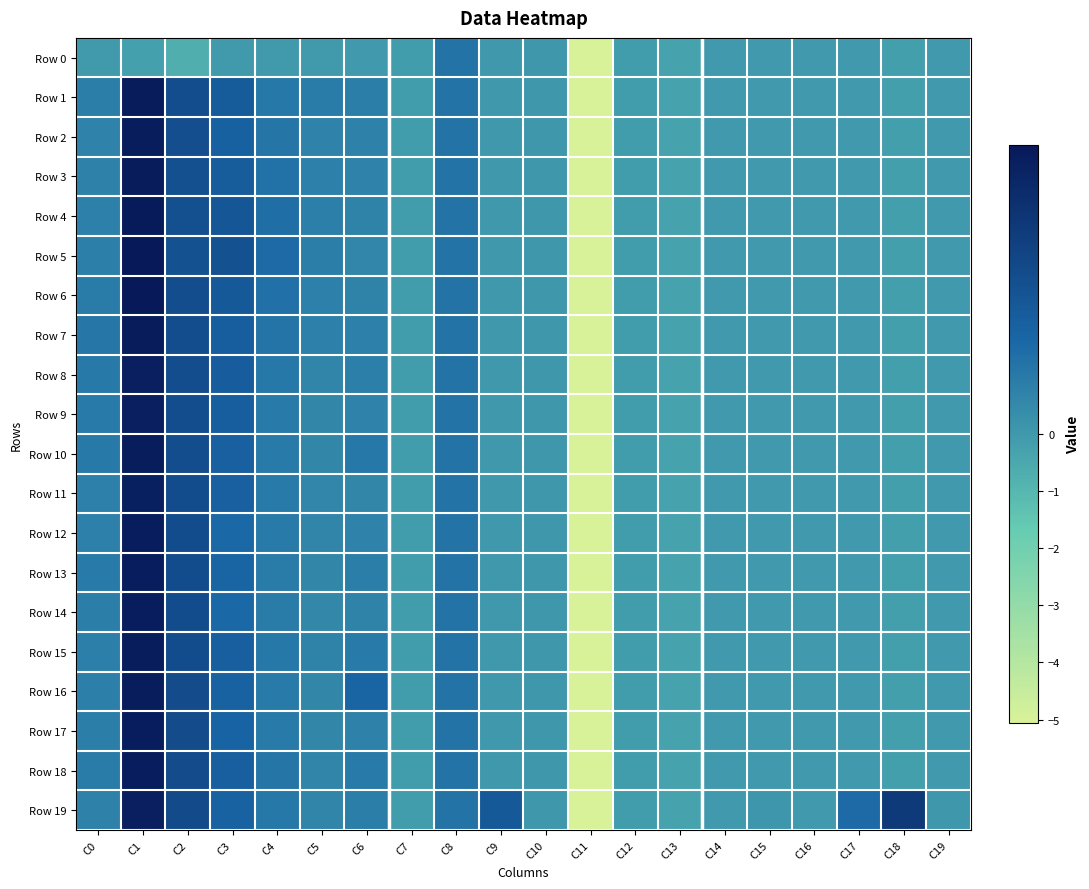

Between C17 and C2, which is larger?

C17